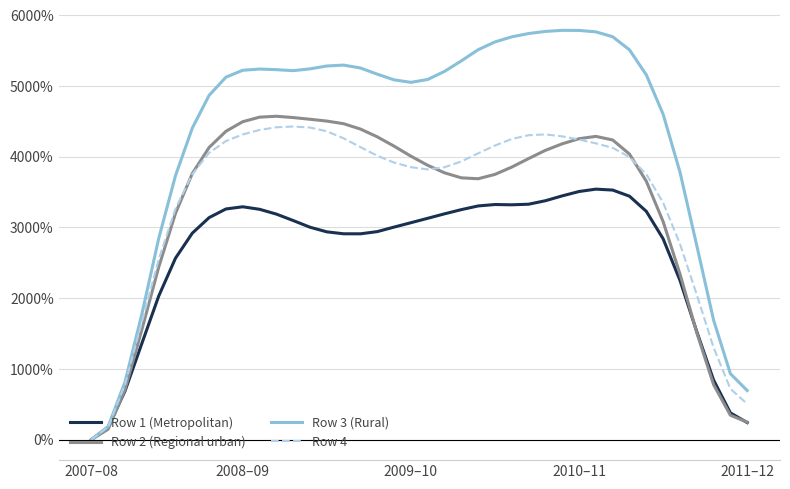

What is the highest value of the Row 3 (Rural) series?

5787.2